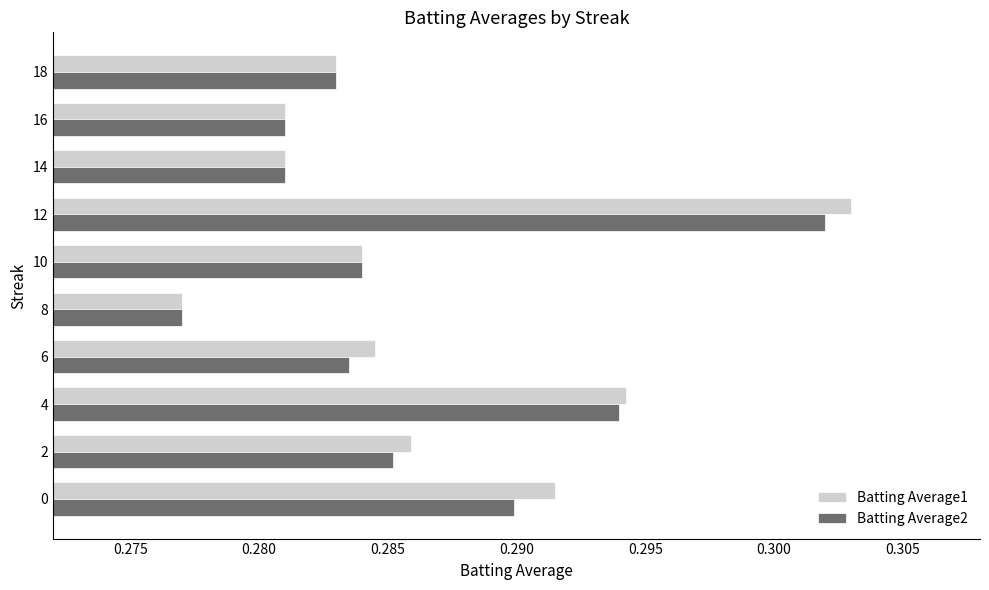

Rank the series by their average value, from lowest to highest.

Batting Average2, Batting Average1